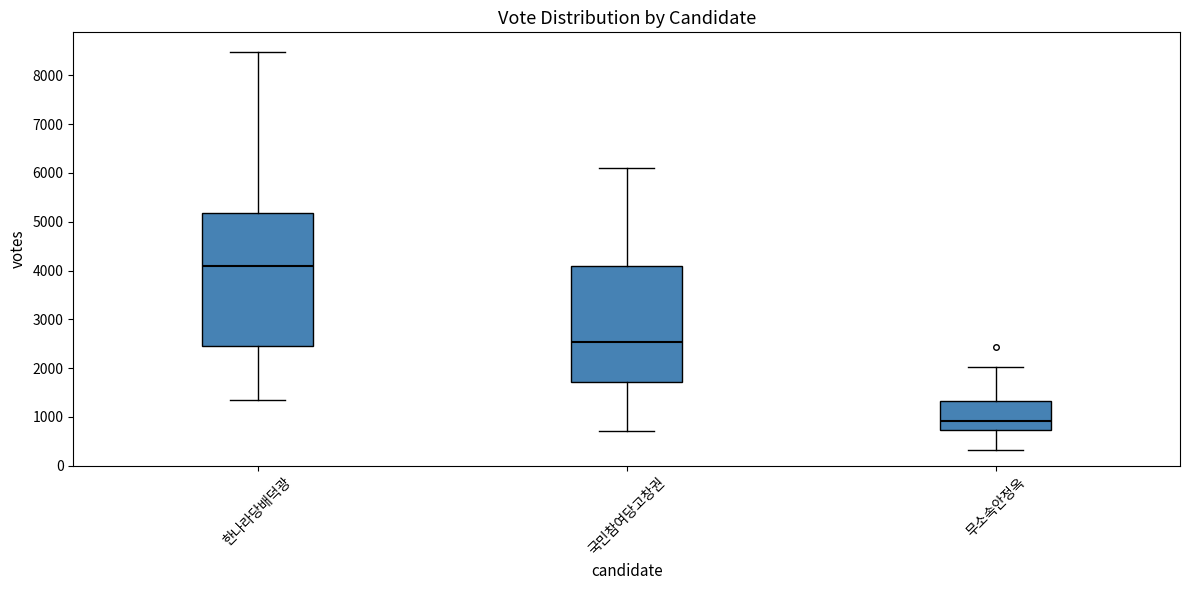

Reading left to right, read every box against the y-axis: the position of its median line, the range the box covers, and the ends of its whiskers. The values are not printed on the chart, so give them approximately, as read against the axis.

한나라당배덕광: median 4100, box 2500 to 5200, whiskers 1300 to 8500
국민참여당고창권: median 2500, box 1700 to 4100, whiskers 700 to 6100
무소속안정옥: median 900, box 700 to 1300, whiskers 300 to 2000